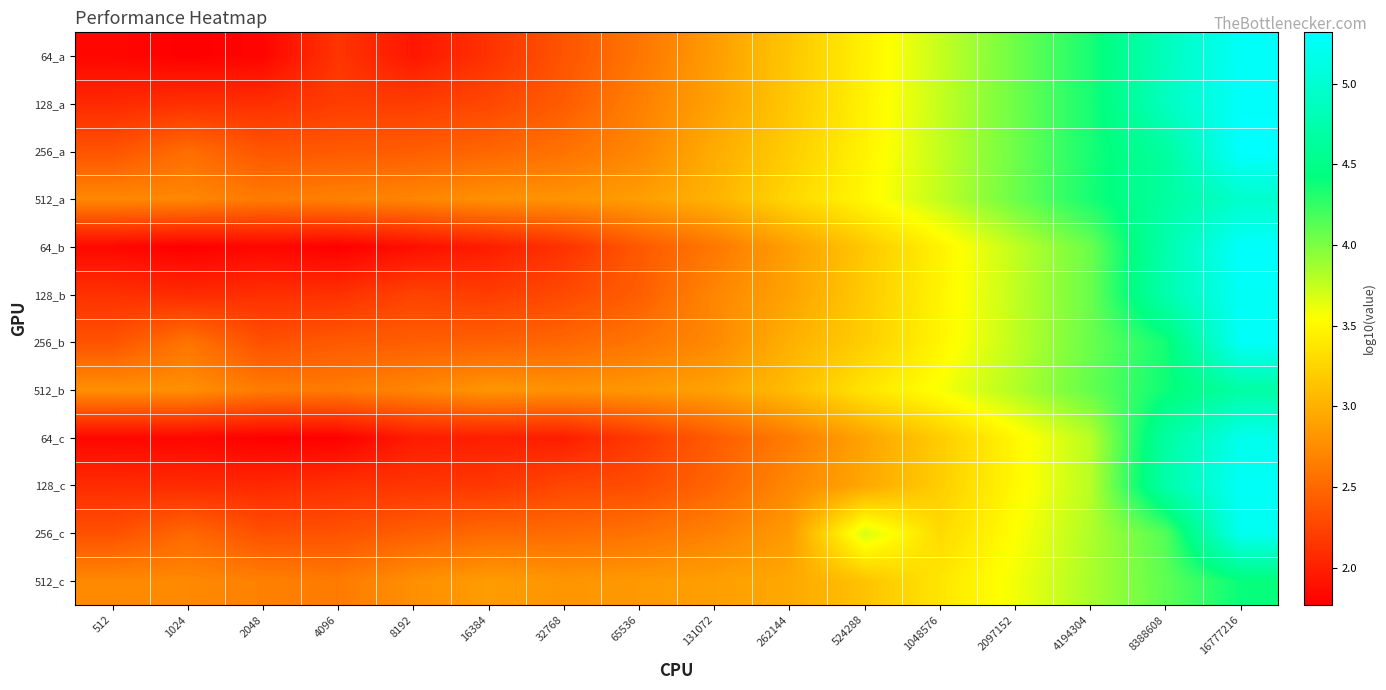

How many distinct data groups are displayed?

12